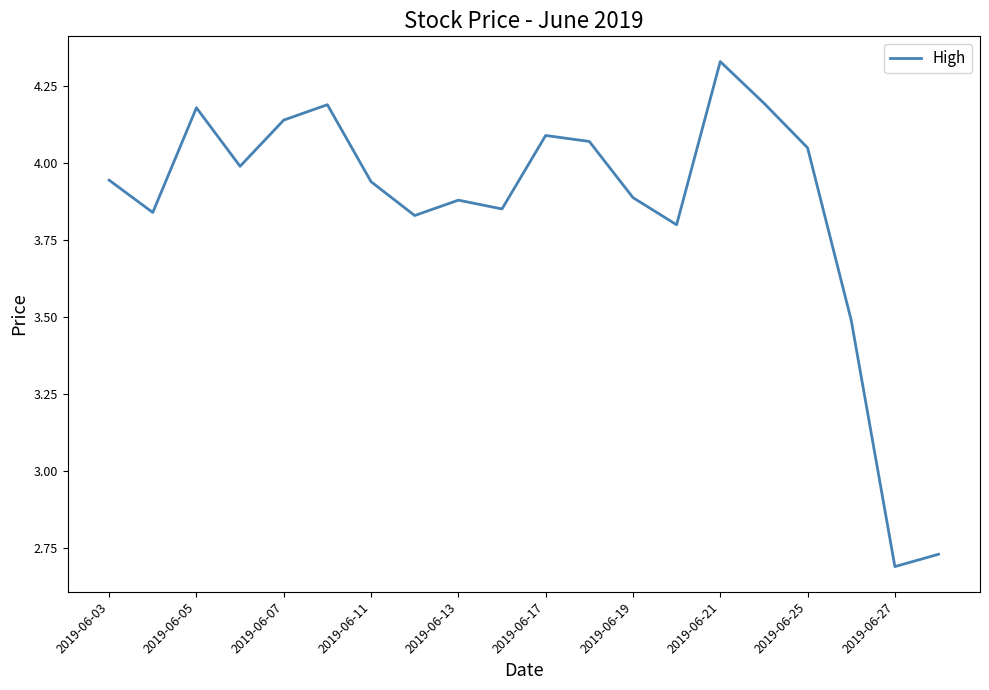

At which label does the data first exceed 3?

2019-06-03